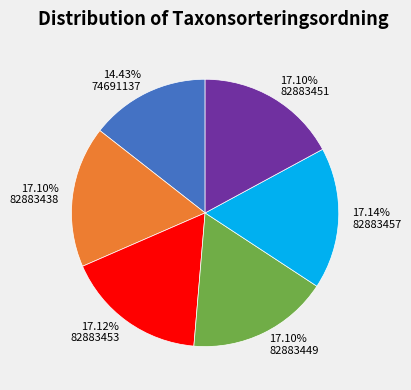

Which category has the smallest portion of the pie?

14.43% 74691137